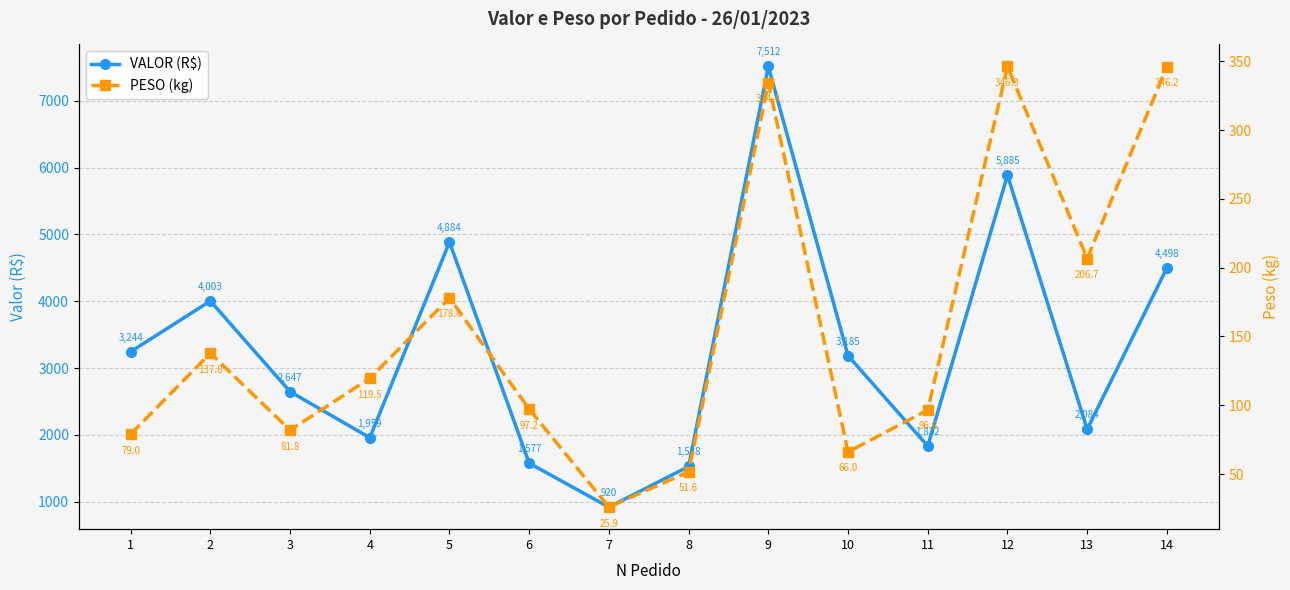

True or false: VALOR (R$) and PESO (kg) cross at least once.

False